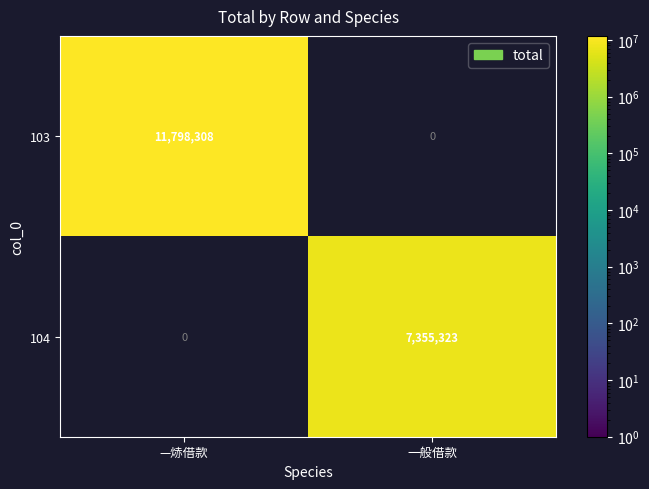

What is the sum of the 104 values at 一般借款 and —焃借款?

7355323